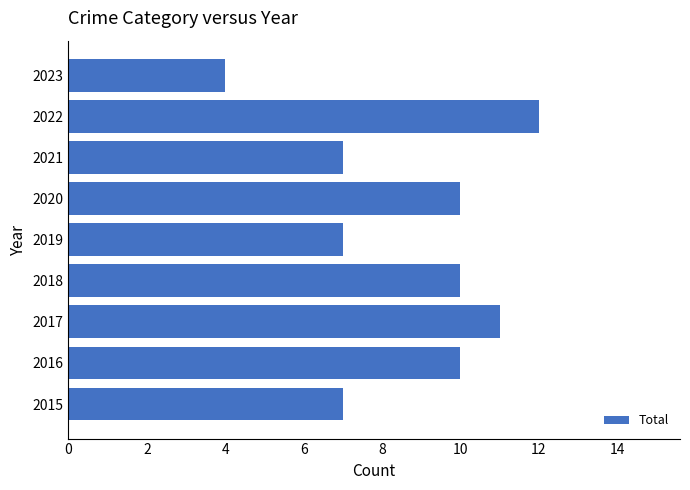

How many values are between 7 and 10?

6